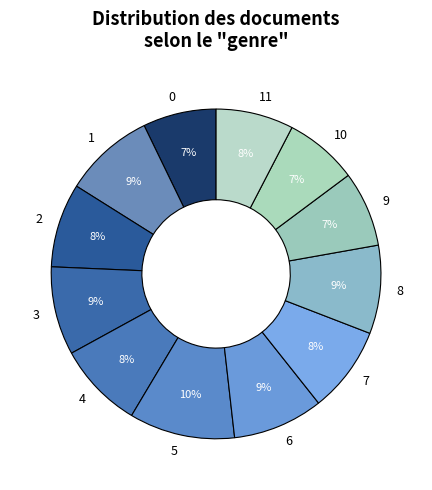

How many segments does this pie chart have?

12